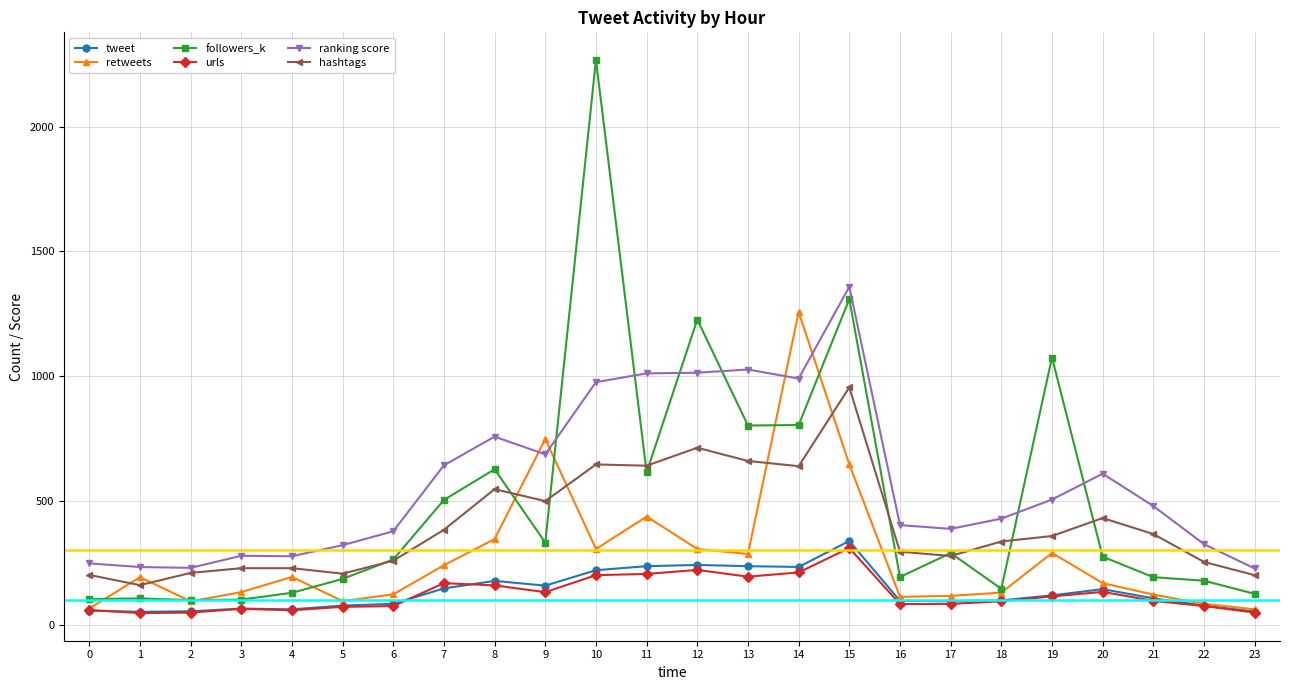

True or false: urls and ranking score intersect in this chart.

False